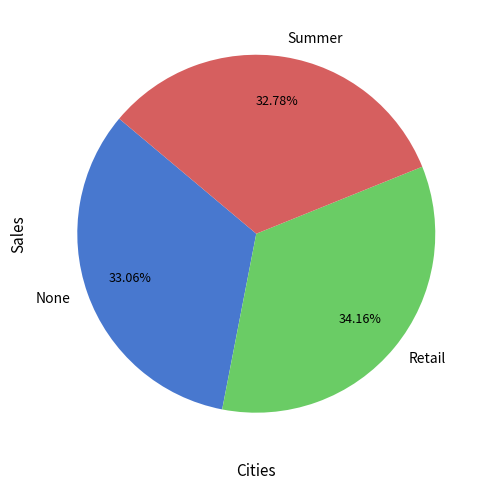

Is the sum of Retail and None greater than half?

Yes